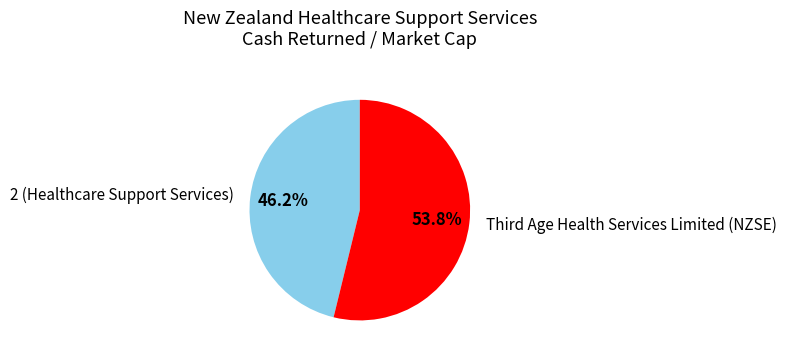

Rank the categories by value from highest to lowest.

Third Age Health Services Limited (NZSE), 2 (Healthcare Support Services)